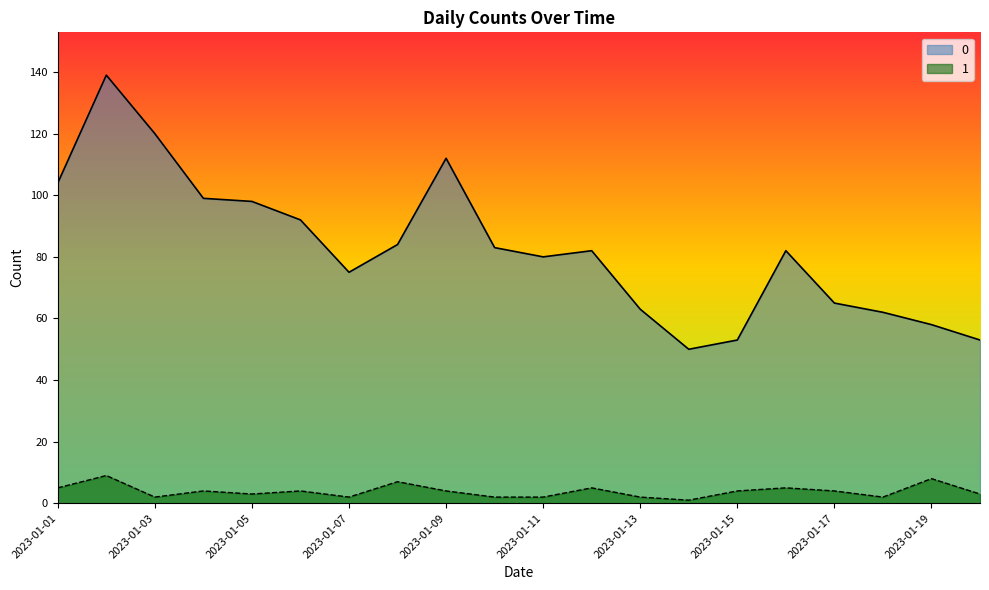

At which category is the sum across all series the highest?

2023-01-02